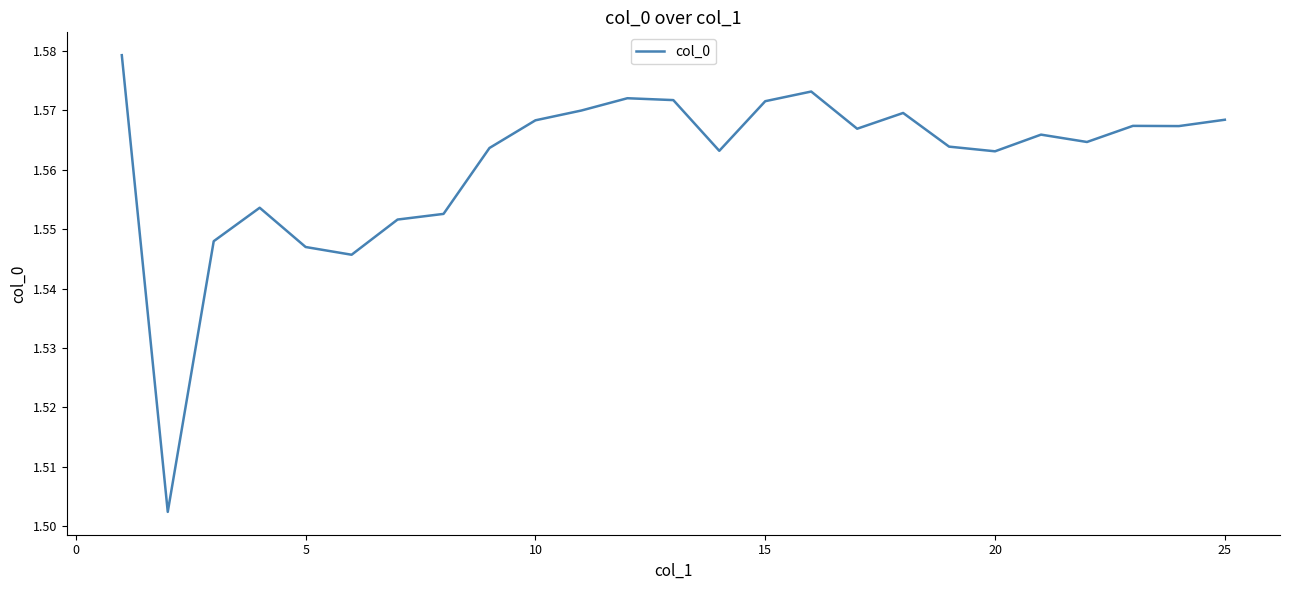

Does the chart have visible grid lines?

No